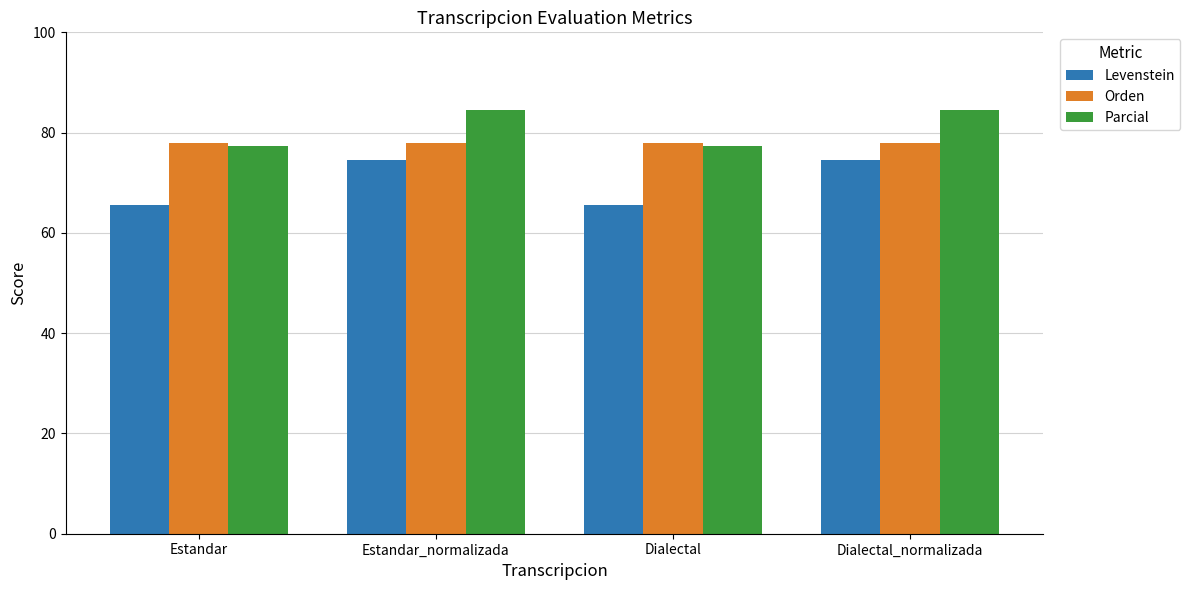

What is the approximate value of Levenstein at Dialectal?

65.6